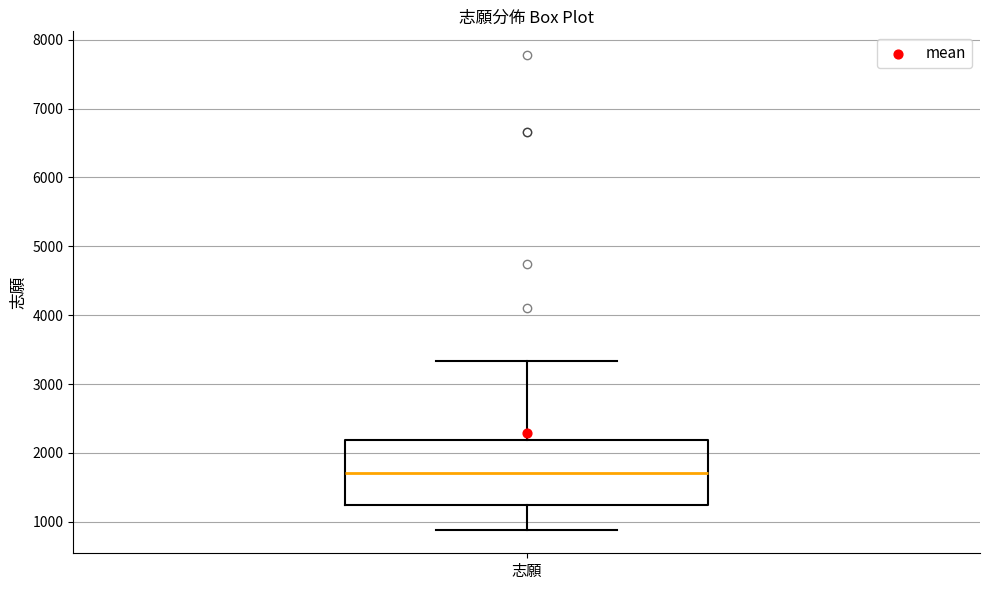

Read this box plot against the y-axis: the position of the median line, the range covered by the box, and the ends of both whiskers. The values are not printed on the chart, so give them approximately, as read against the axis.

median 1700, box 1200 to 2200, whiskers 900 to 3300